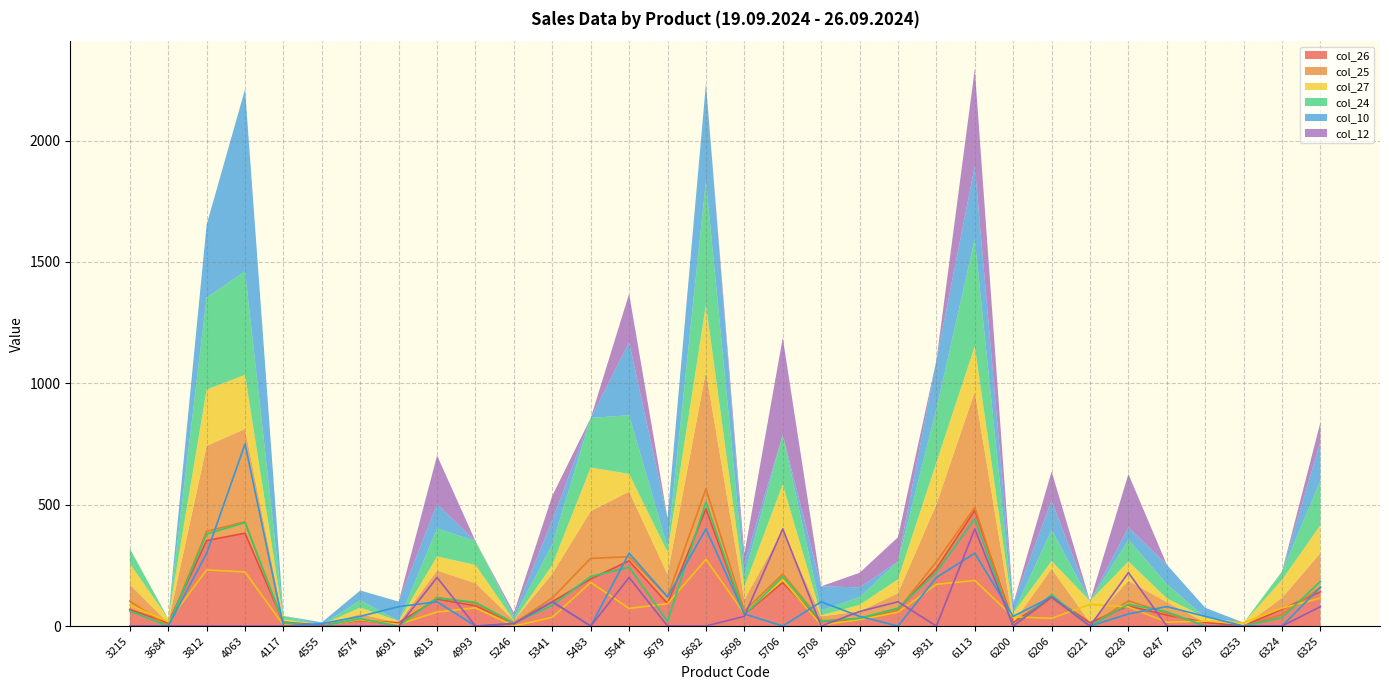

List the series in order of their peak value, lowest first.

col_27, col_12, col_26, col_24, col_25, col_10